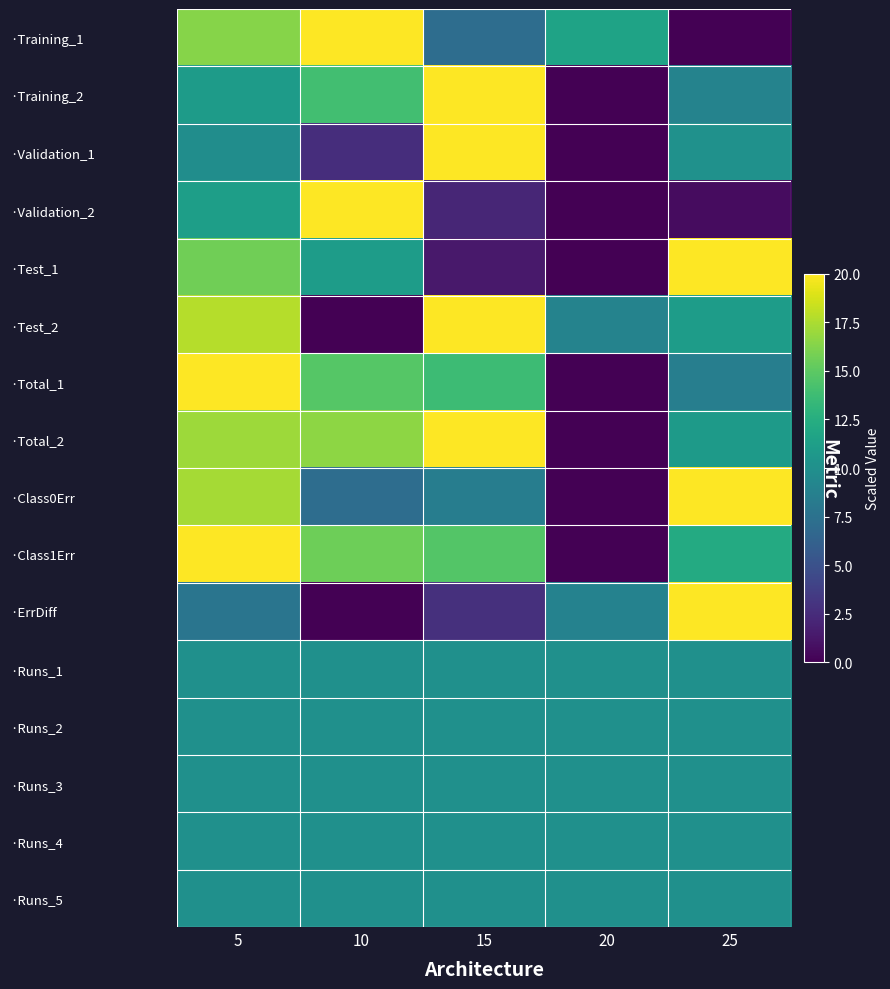

Between 10 and 15, which series saw the biggest shift?

·Test_2